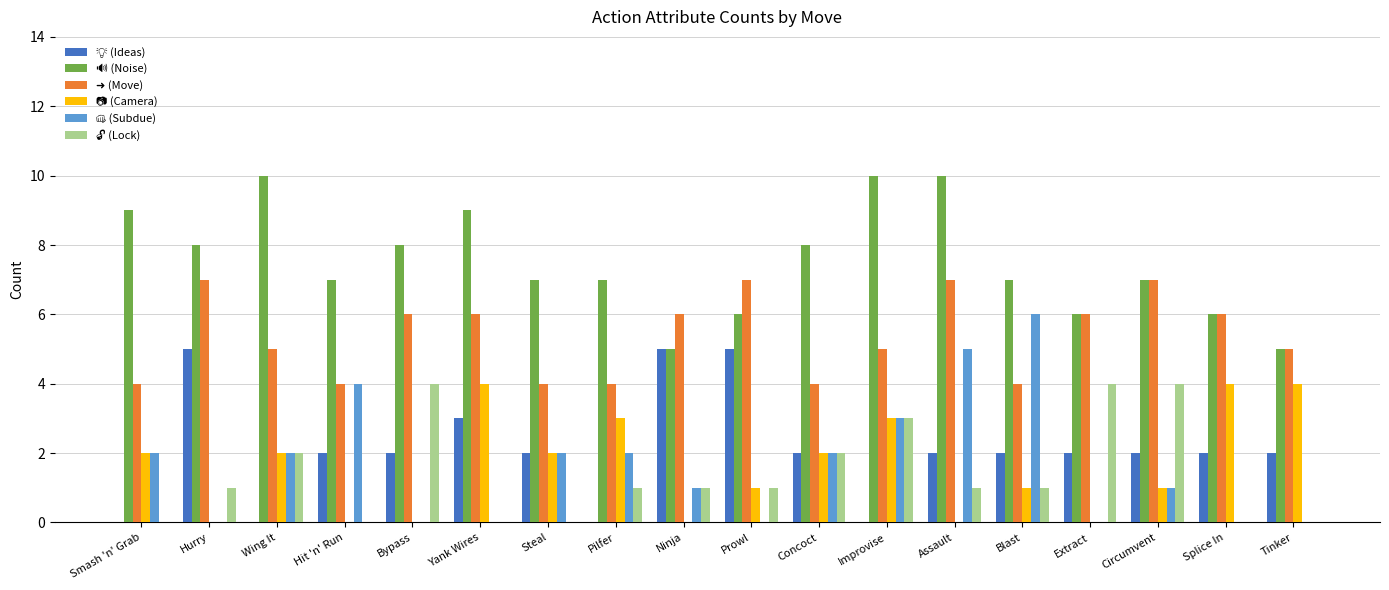

What is the maximum value shown in the chart?

10